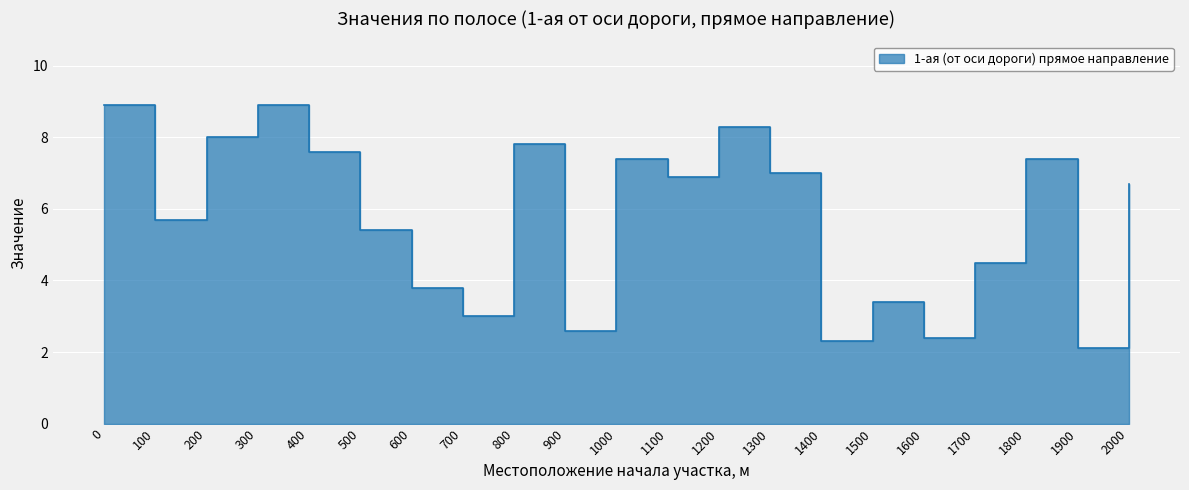

The value at 300 is 8.9. True or false?

True